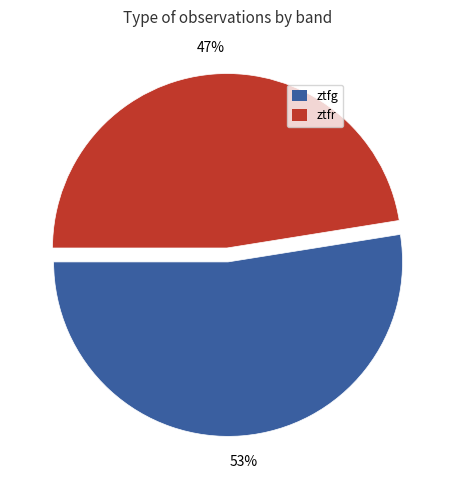

To the nearest percent, what is the combined percentage of ztfg and ztfr?

100%